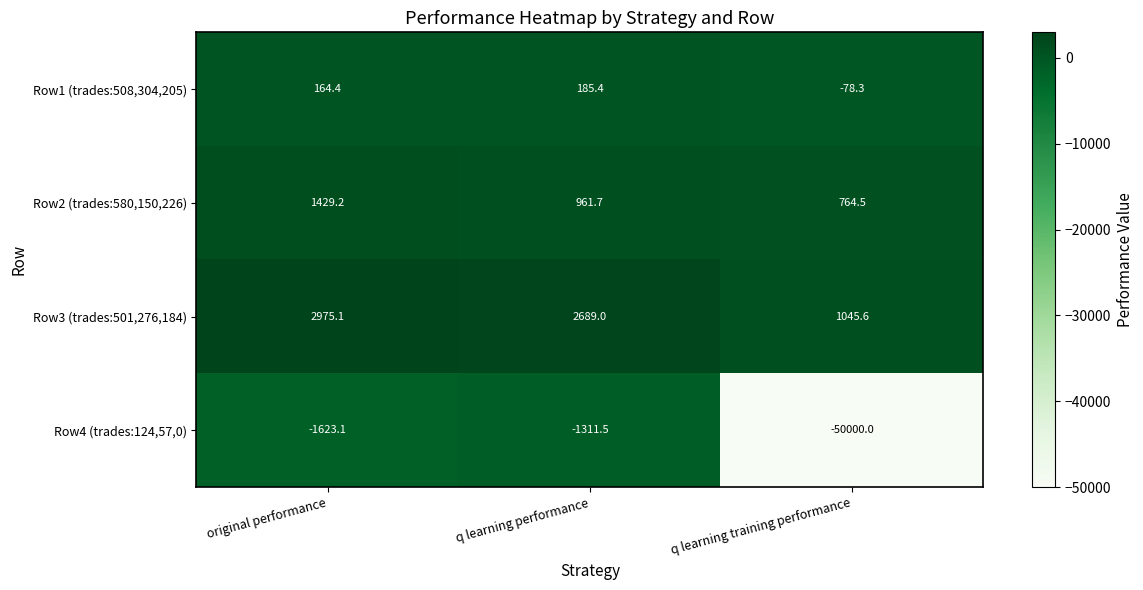

Reading left to right, extract all data points from this chart.

Row1 (trades:508,304,205): original performance=164.4	q learning performance=185.4	q learning training performance=-78.3
Row2 (trades:580,150,226): original performance=1429.2	q learning performance=961.7	q learning training performance=764.5
Row3 (trades:501,276,184): original performance=2975.1	q learning performance=2689.0	q learning training performance=1045.6
Row4 (trades:124,57,0): original performance=-1623.1	q learning performance=-1311.5	q learning training performance=-50000.0